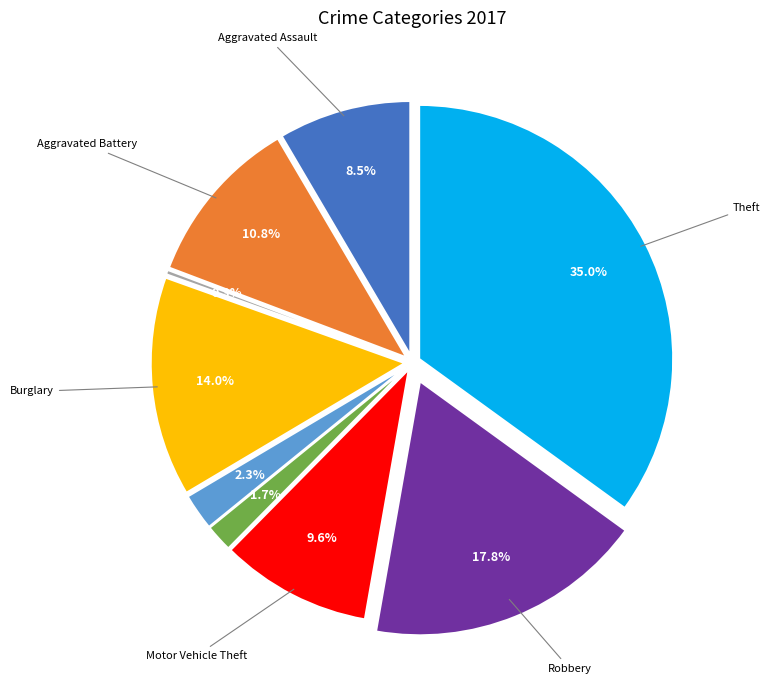

To the nearest percent, what is the difference between the largest and smallest slice percentages?

35%